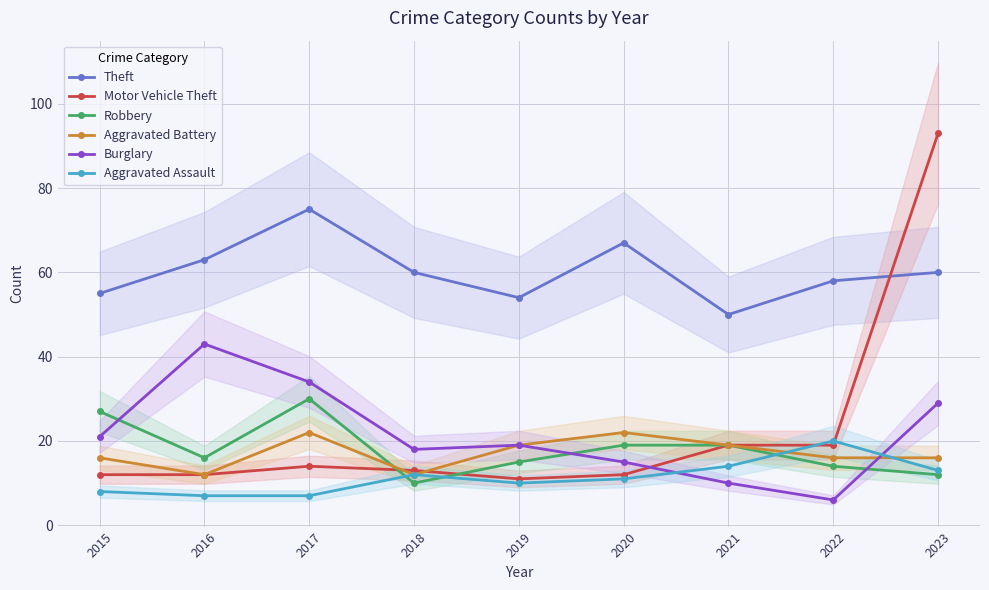

Where is Aggravated Assault nearest to the value 13?

2023